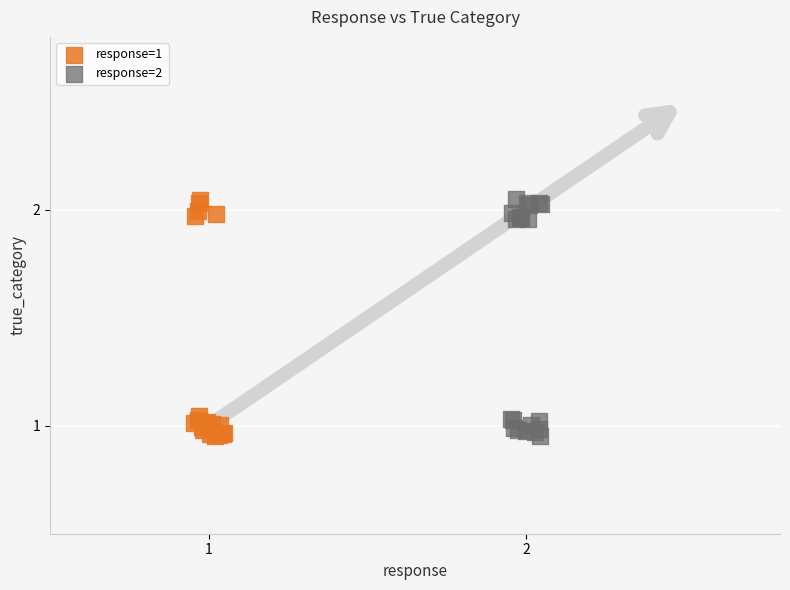

What are all the series names shown in the legend?

response=1, response=2